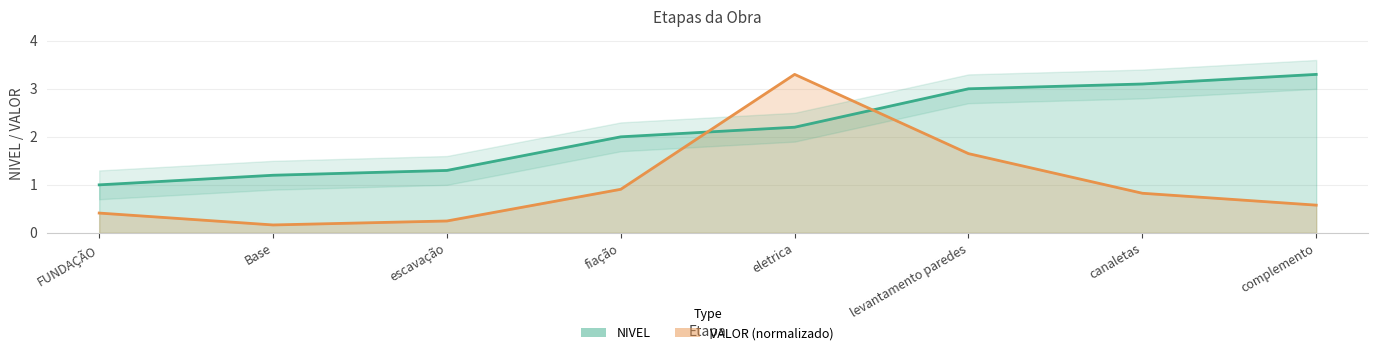

Which series ends up on top after the final intersection of NIVEL and VALOR?

NIVEL